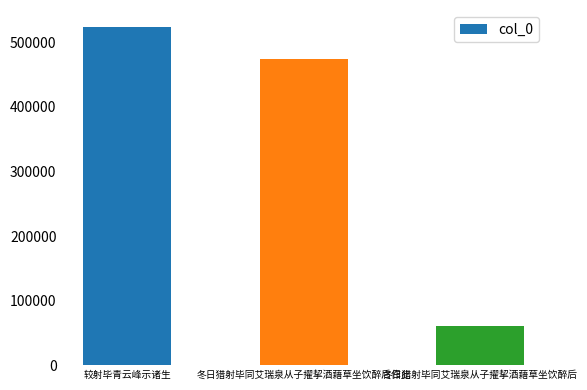

What is the label of the 2nd bar from the left?

冬日猎射毕同艾瑞泉从子擢挈酒藉草坐饮醉后作此